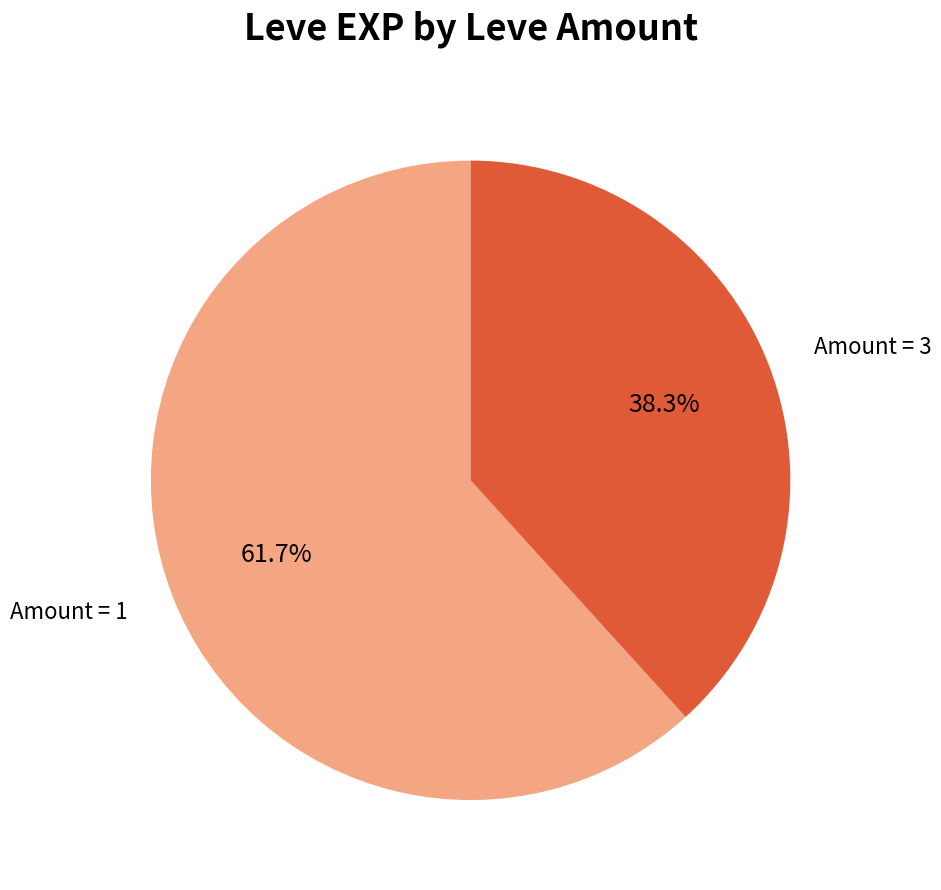

Does any single category account for the majority?

Yes